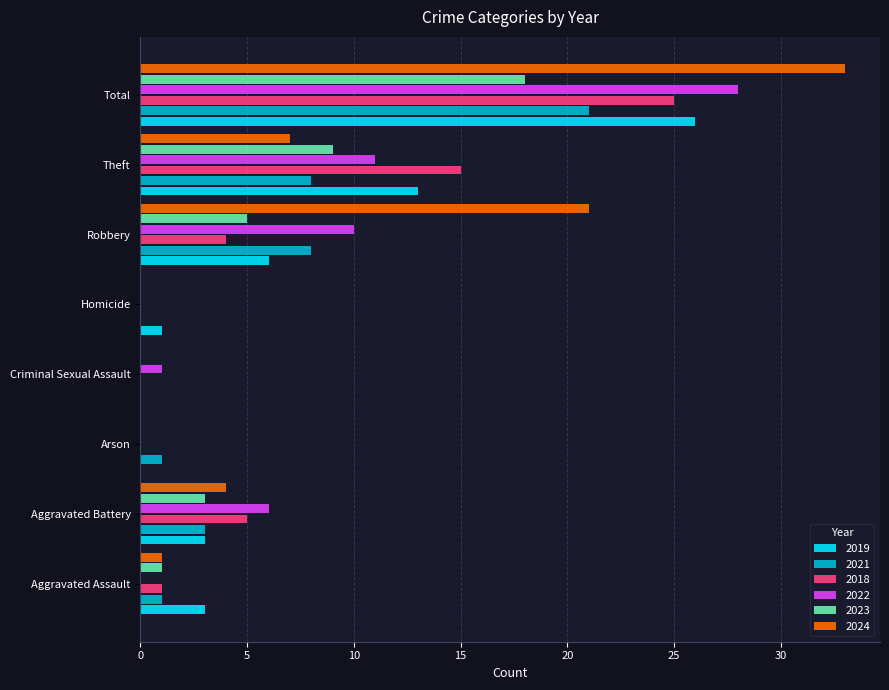

What is the sum of the 2022 values at Aggravated Battery and Robbery?

16